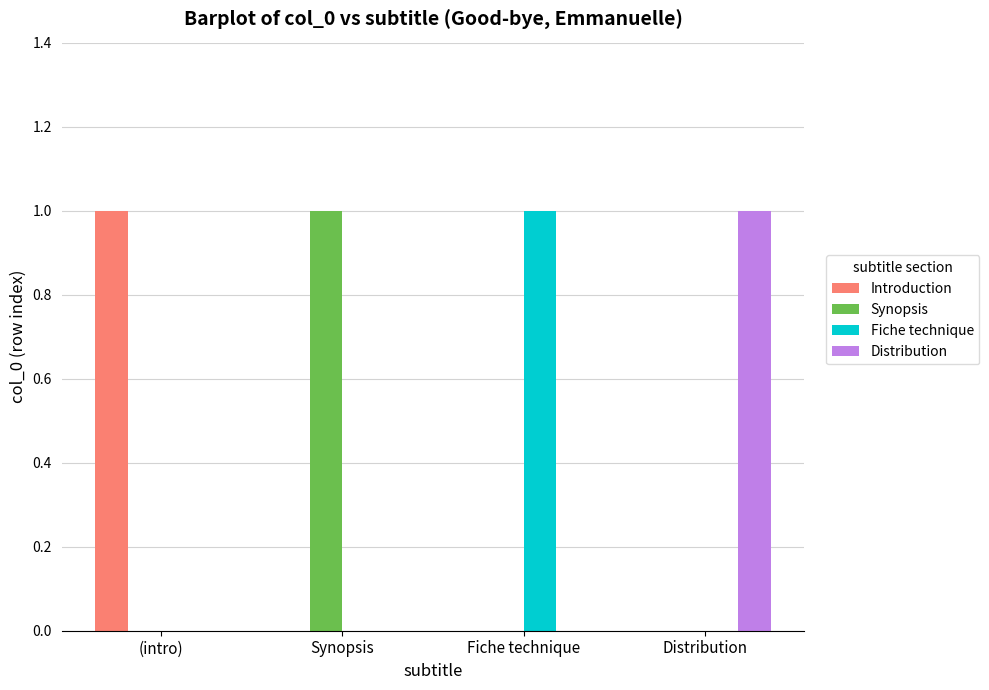

How many series are shown in this chart?

4